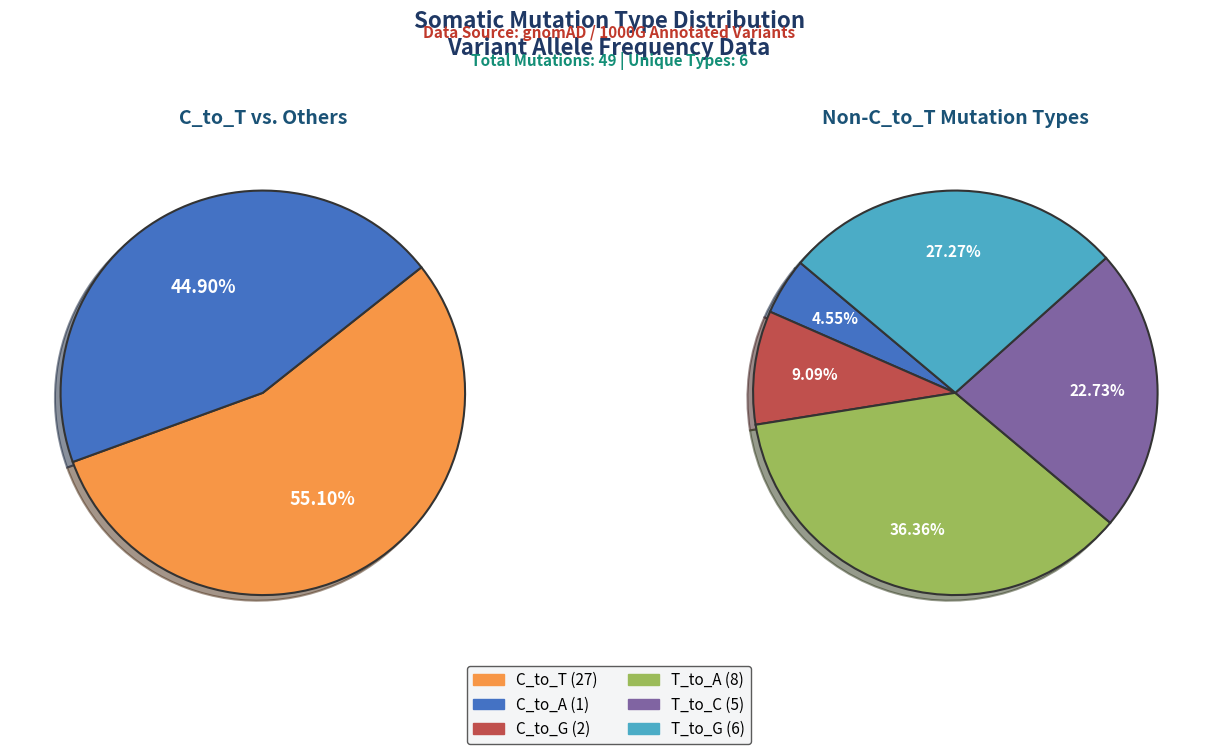

How many slices are in this pie chart?

6